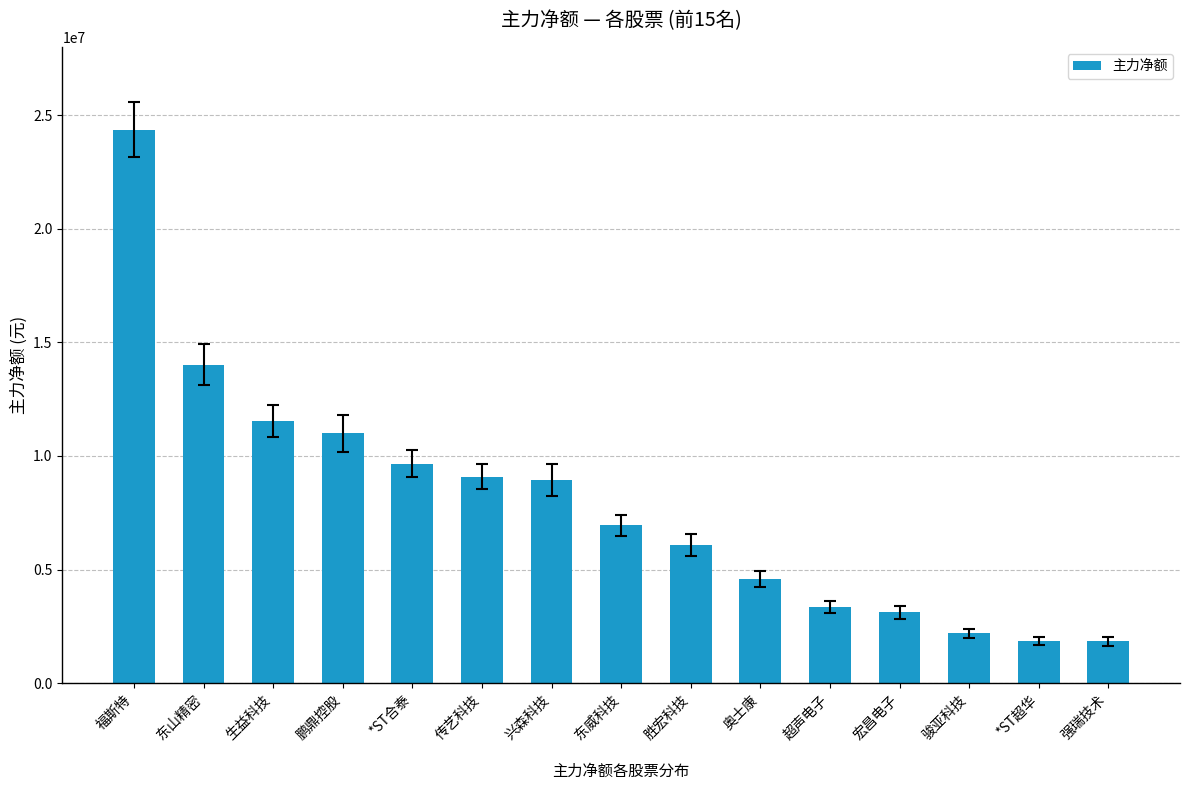

What is the label of the 7th bar from the left?

兴森科技